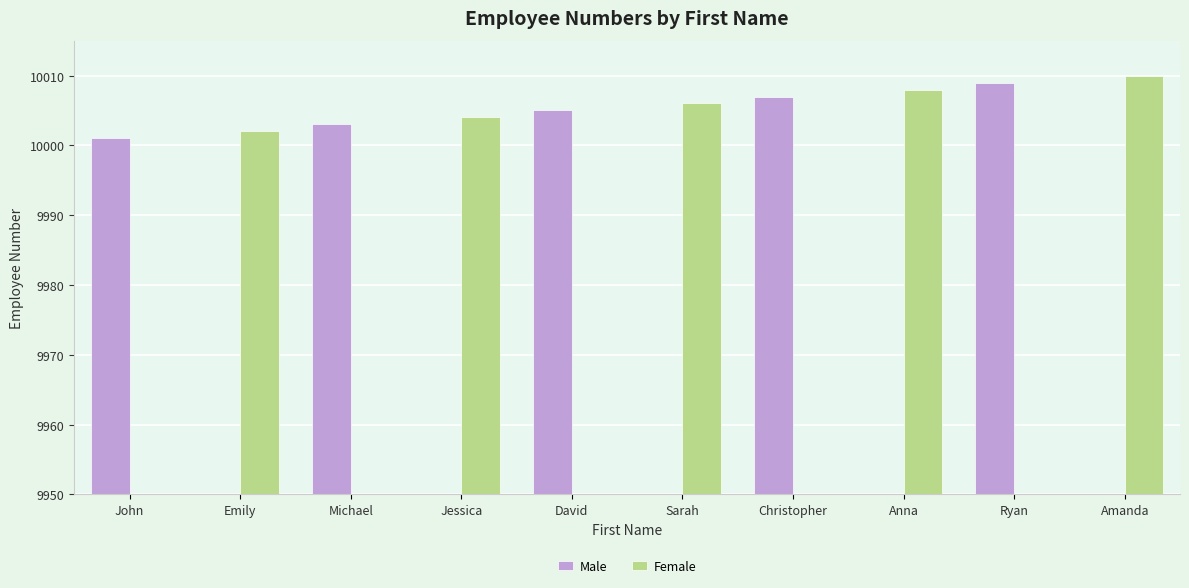

What is the label of the 7th bar from the right?

Jessica